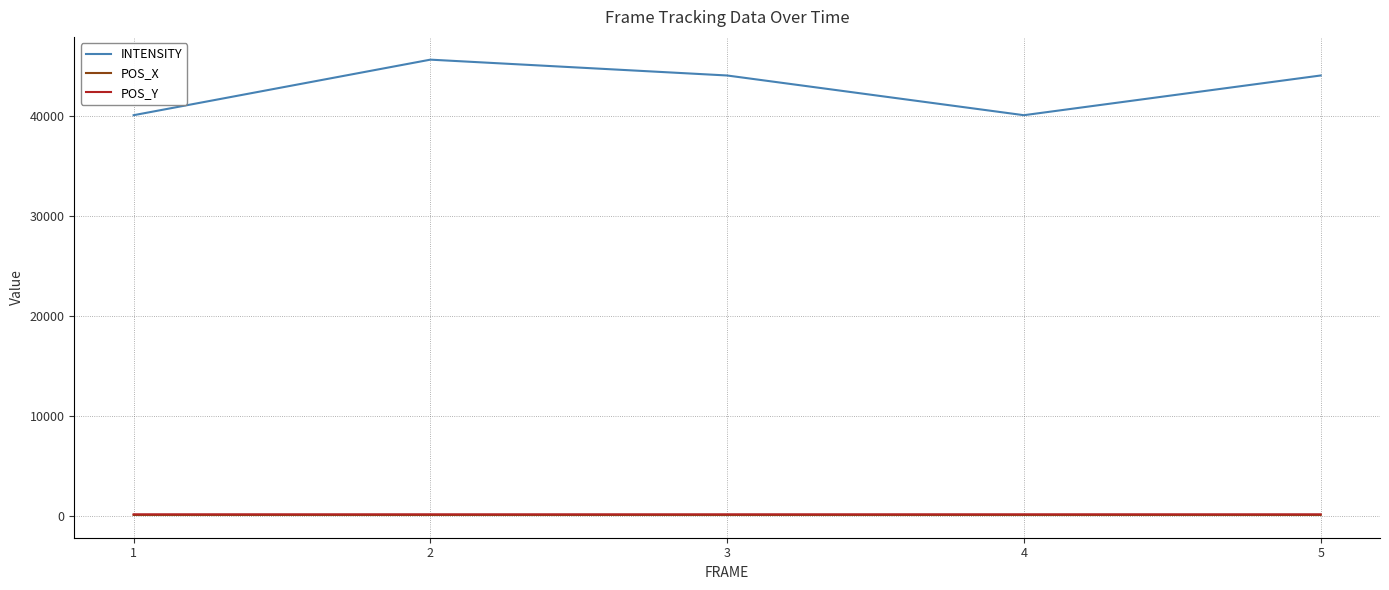

True or false: POS_X and POS_Y intersect in this chart.

False